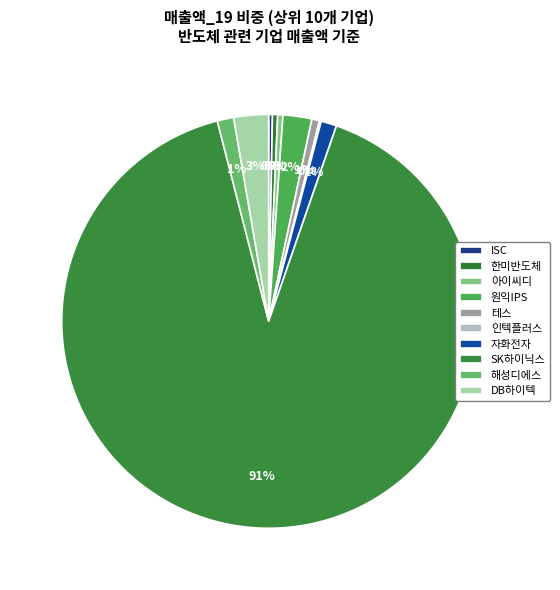

The 한미반도체 slice represents 0% of the pie. True or false?

True